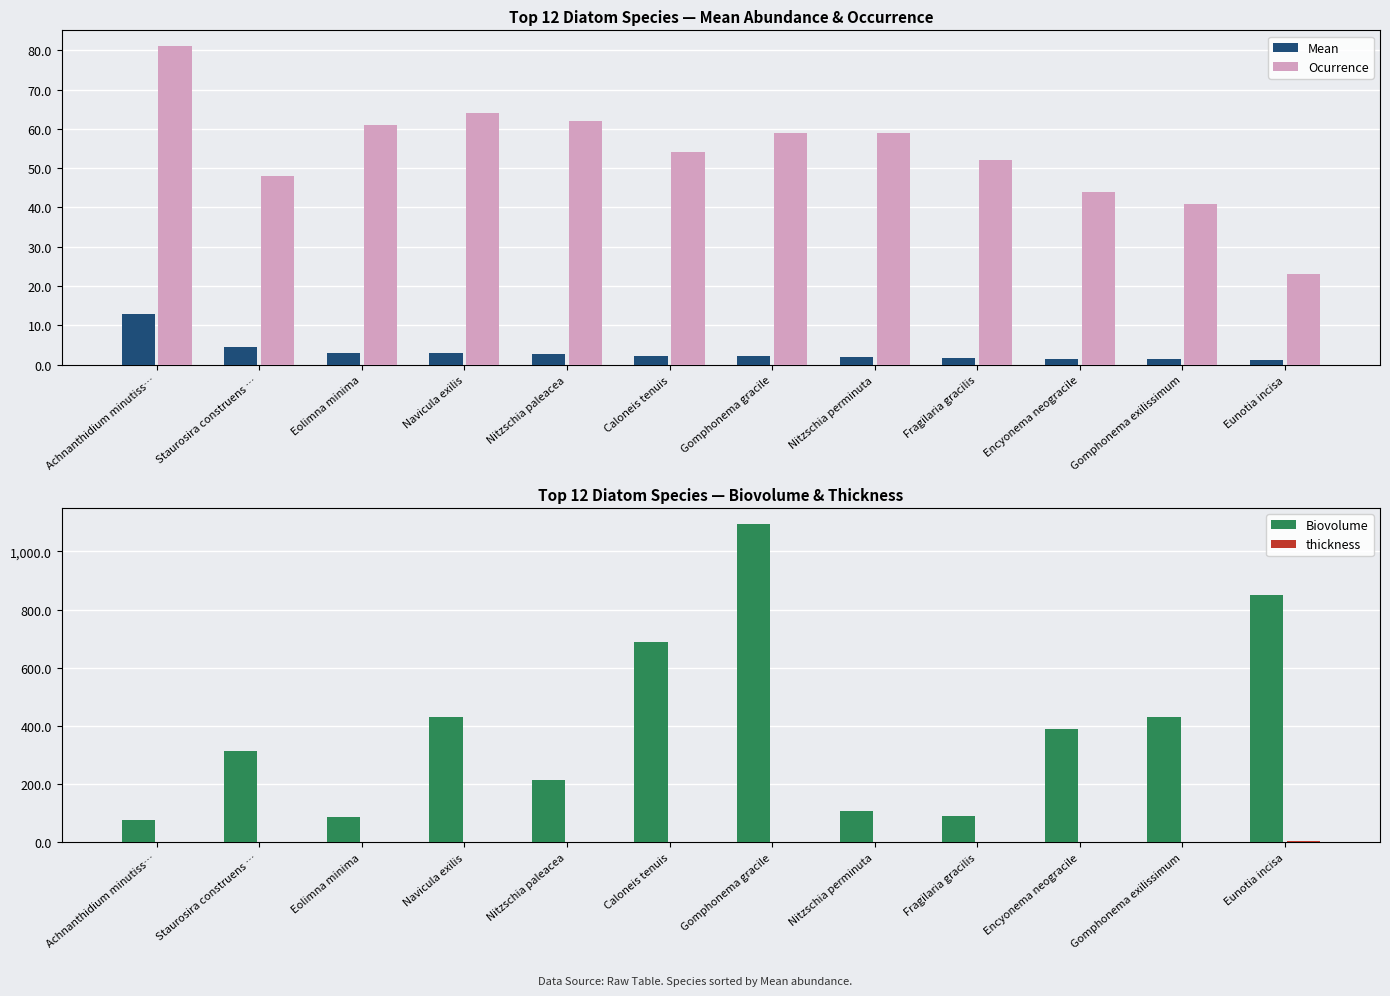

Reading left to right, list all the values displayed in this chart.

Mean: 13.0	4.5	3.1	3.0	2.7	2.3	2.2	2.0	1.8	1.4	1.4	1.3
Ocurrence: 81.0	48.0	61.0	64.0	62.0	54.0	59.0	59.0	52.0	44.0	41.0	23.0
Biovolume: 76.0	315.0	88.0	431.0	213.0	688.8	1095.0	107.3	92.0	388.6	431.0	850.0
thickness: 1.4	2.3	2.2	2.4	2.3	2.5	2.4	1.5	1.2	2.5	2.4	5.0